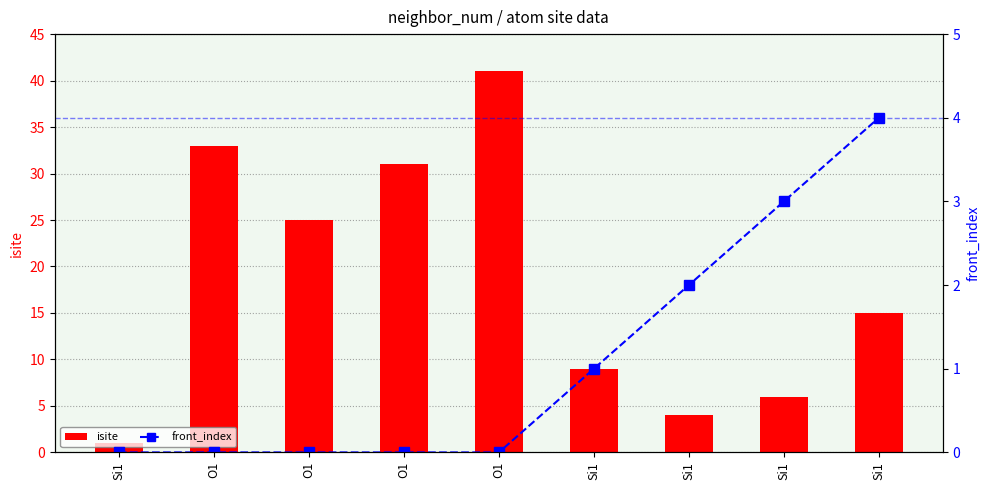

List the series in order of their peak value, highest first.

isite, front_index